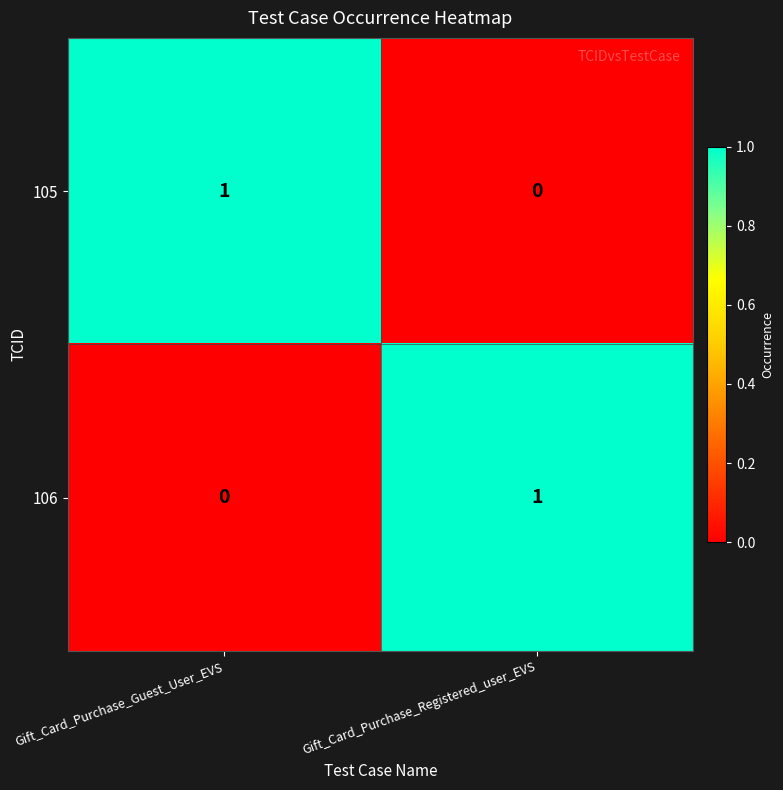

Is it true that 105 equals 2 at Gift_Card_Purchase_Guest_User_EVS?

False